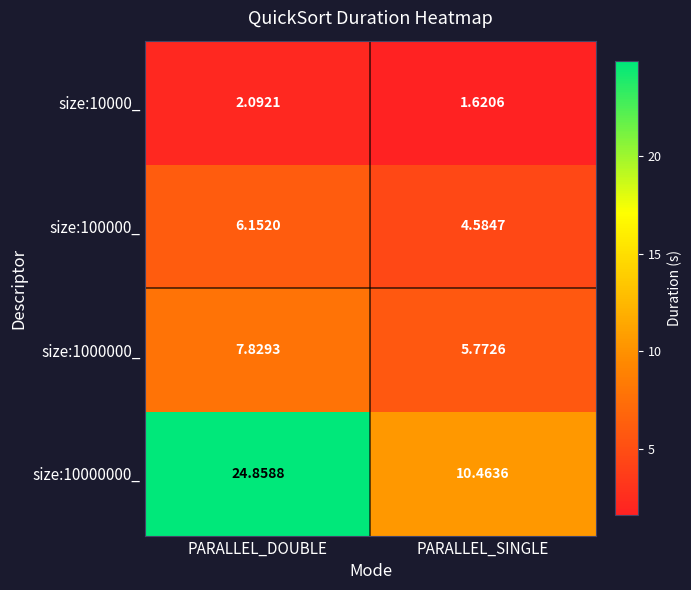

Which series has the largest total across all categories?

size:10000000_